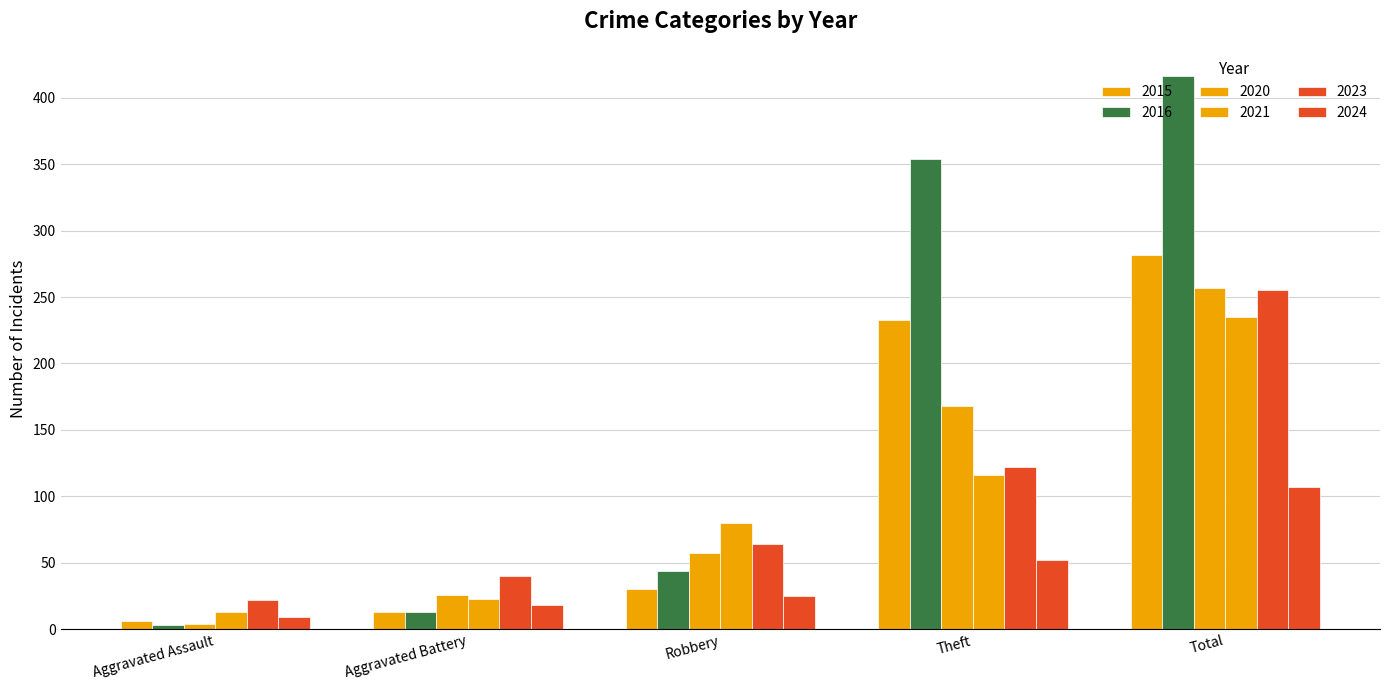

List the series in order of their peak value, highest first.

2016, 2015, 2020, 2023, 2021, 2024